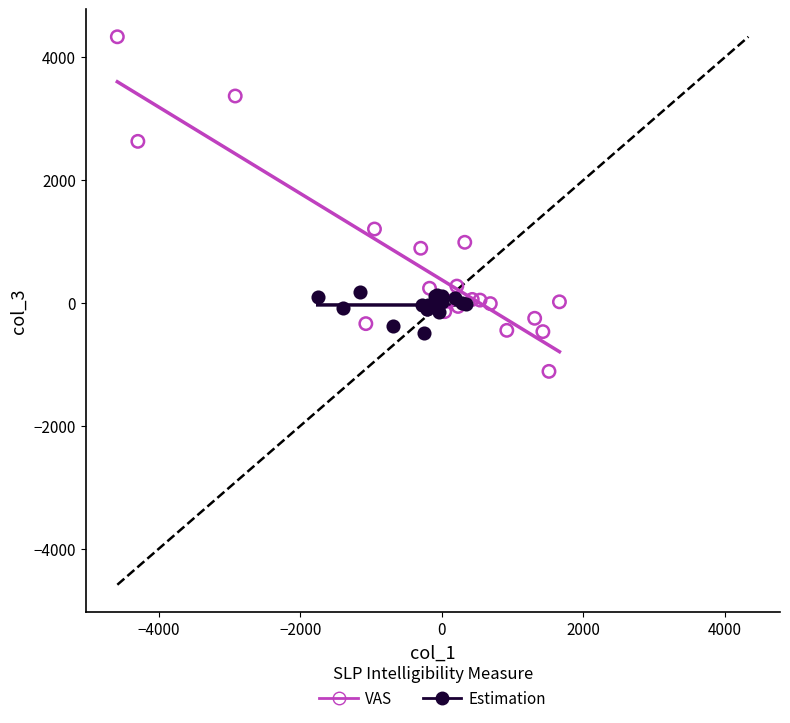

Which series has the widest spread of Y values?

VAS